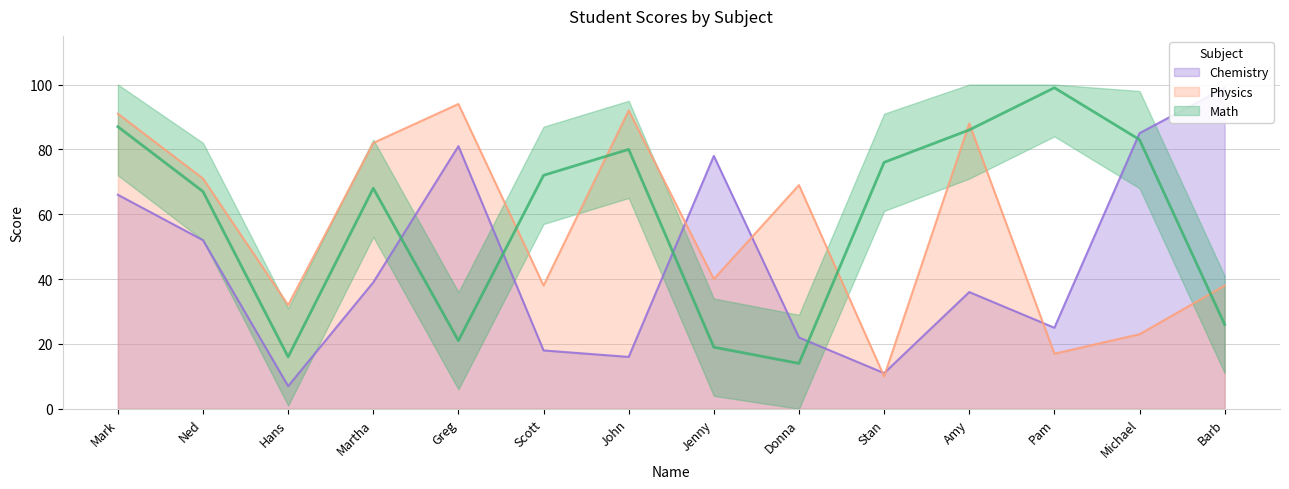

How many values in the Physics series are below 69?

7